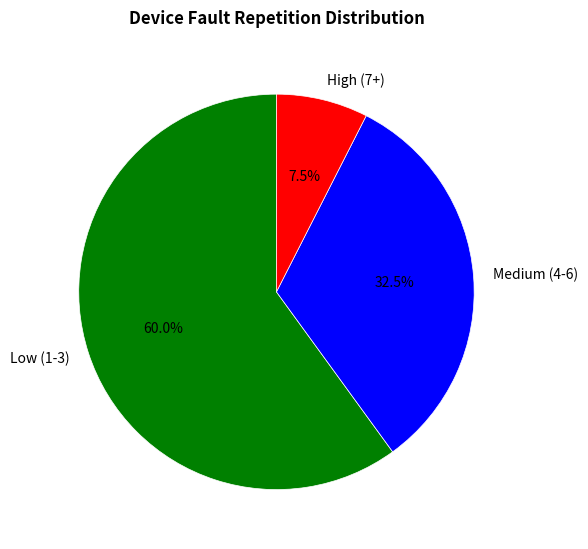

Between Medium (4-6) and Low (1-3), which is larger?

Low (1-3)